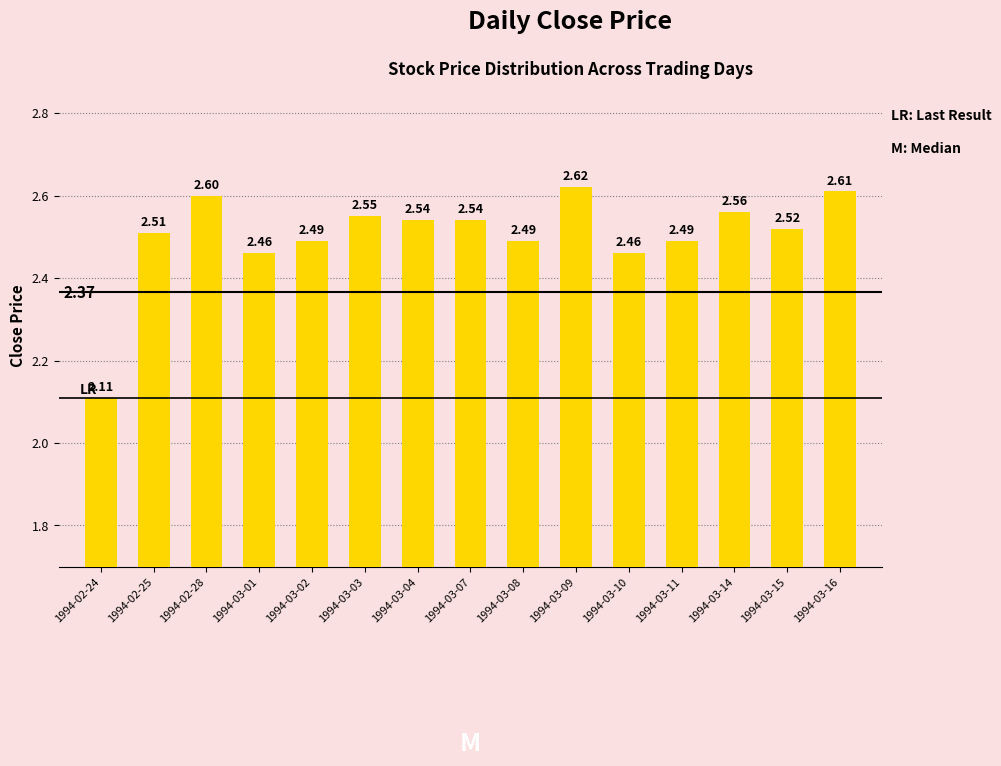

How many series are shown in this chart?

1